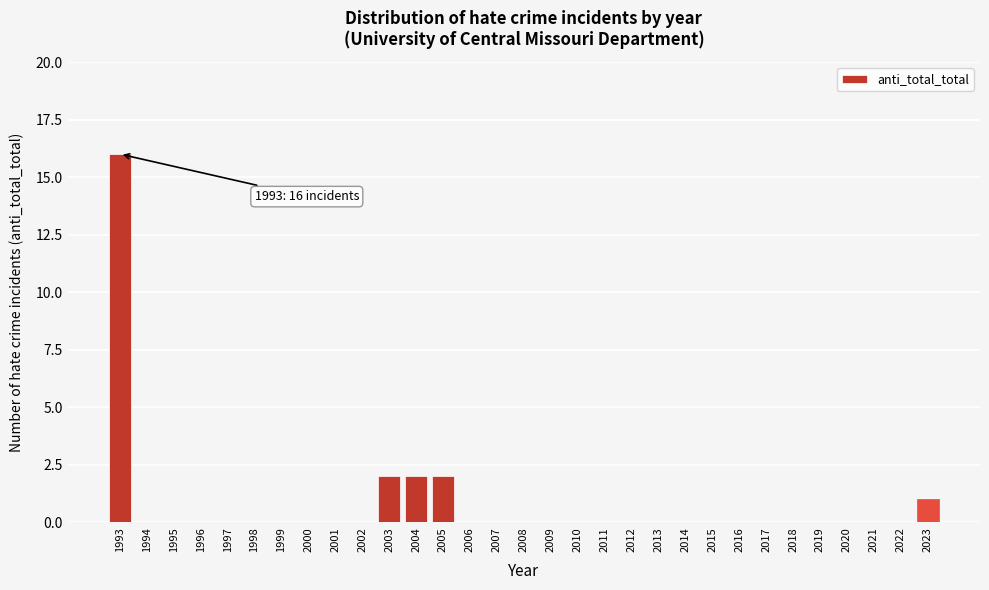

The chart shows a value of 5 at 2022. True or false?

False